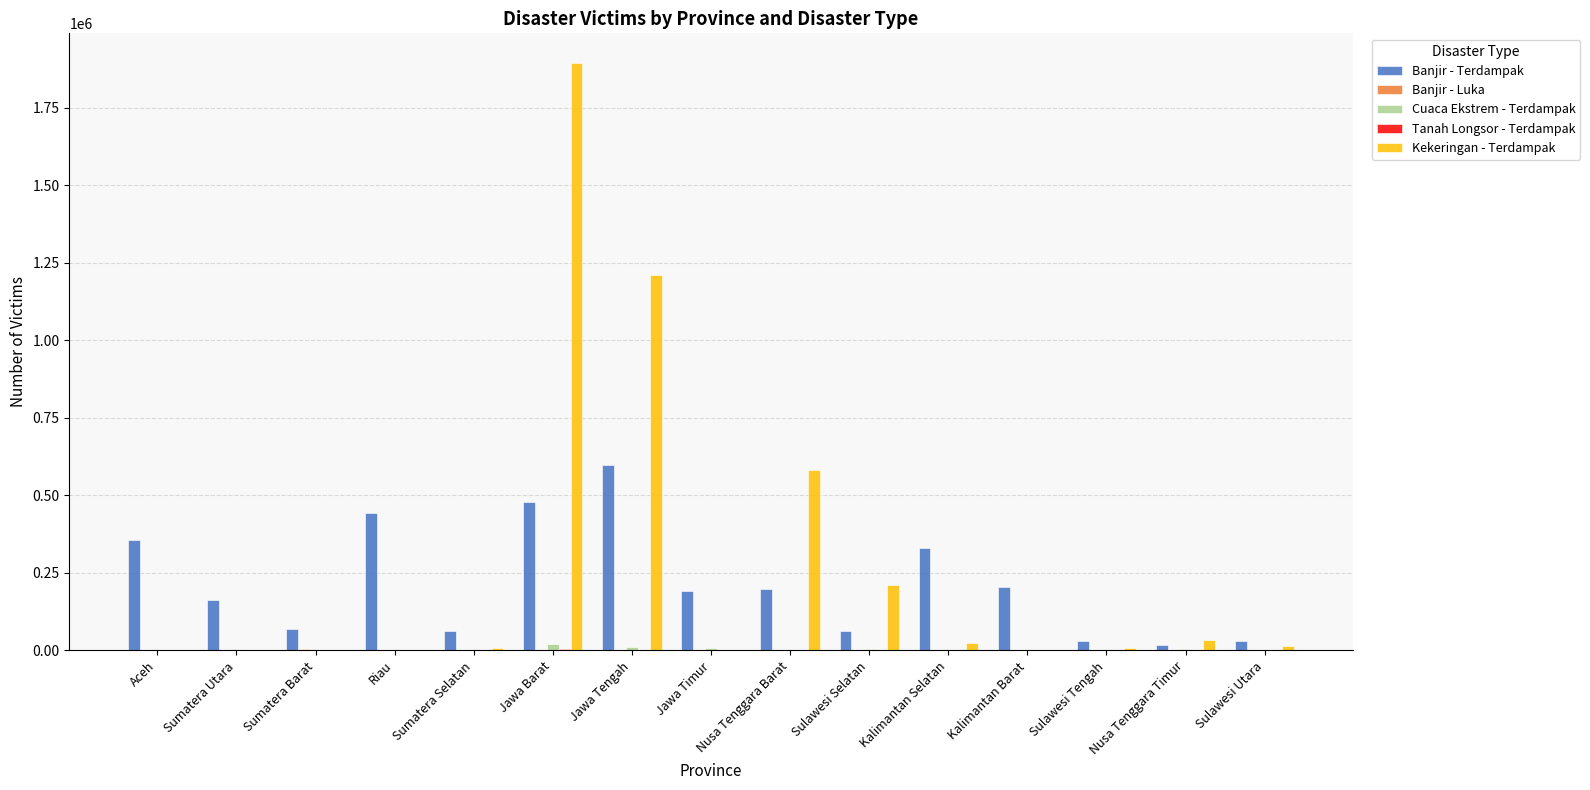

Which label corresponds to the largest value in the chart?

Jawa Barat